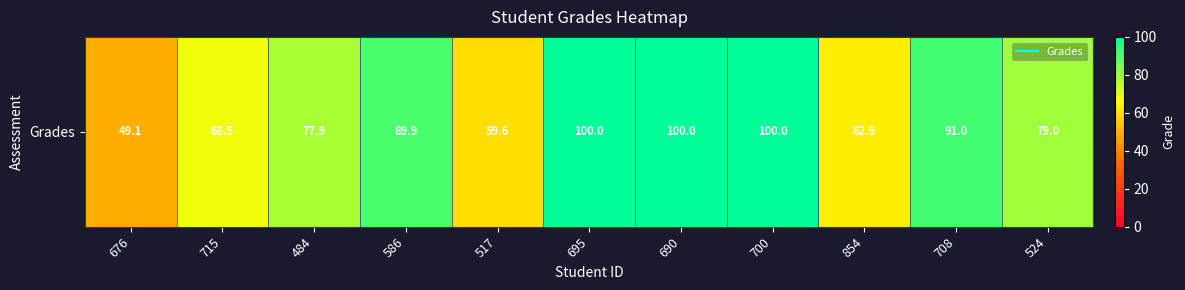

What is the sum of the values at 715 and 586?

158.4